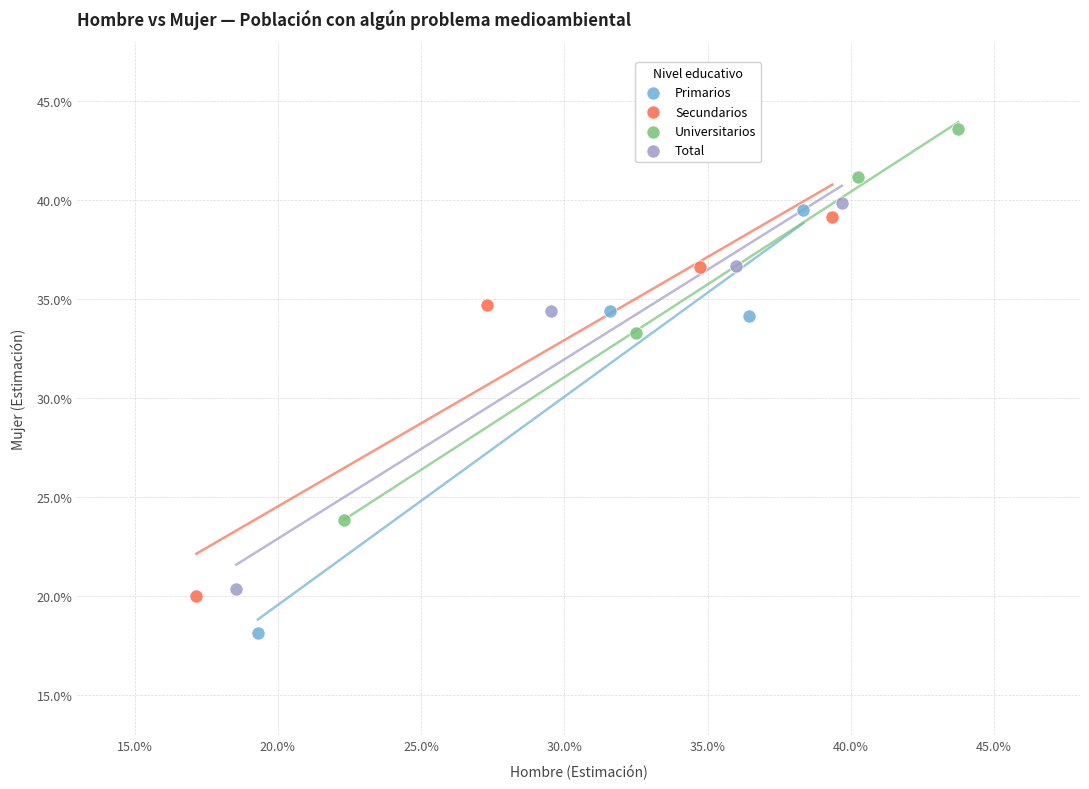

Which series reaches the maximum Y coordinate?

Universitarios